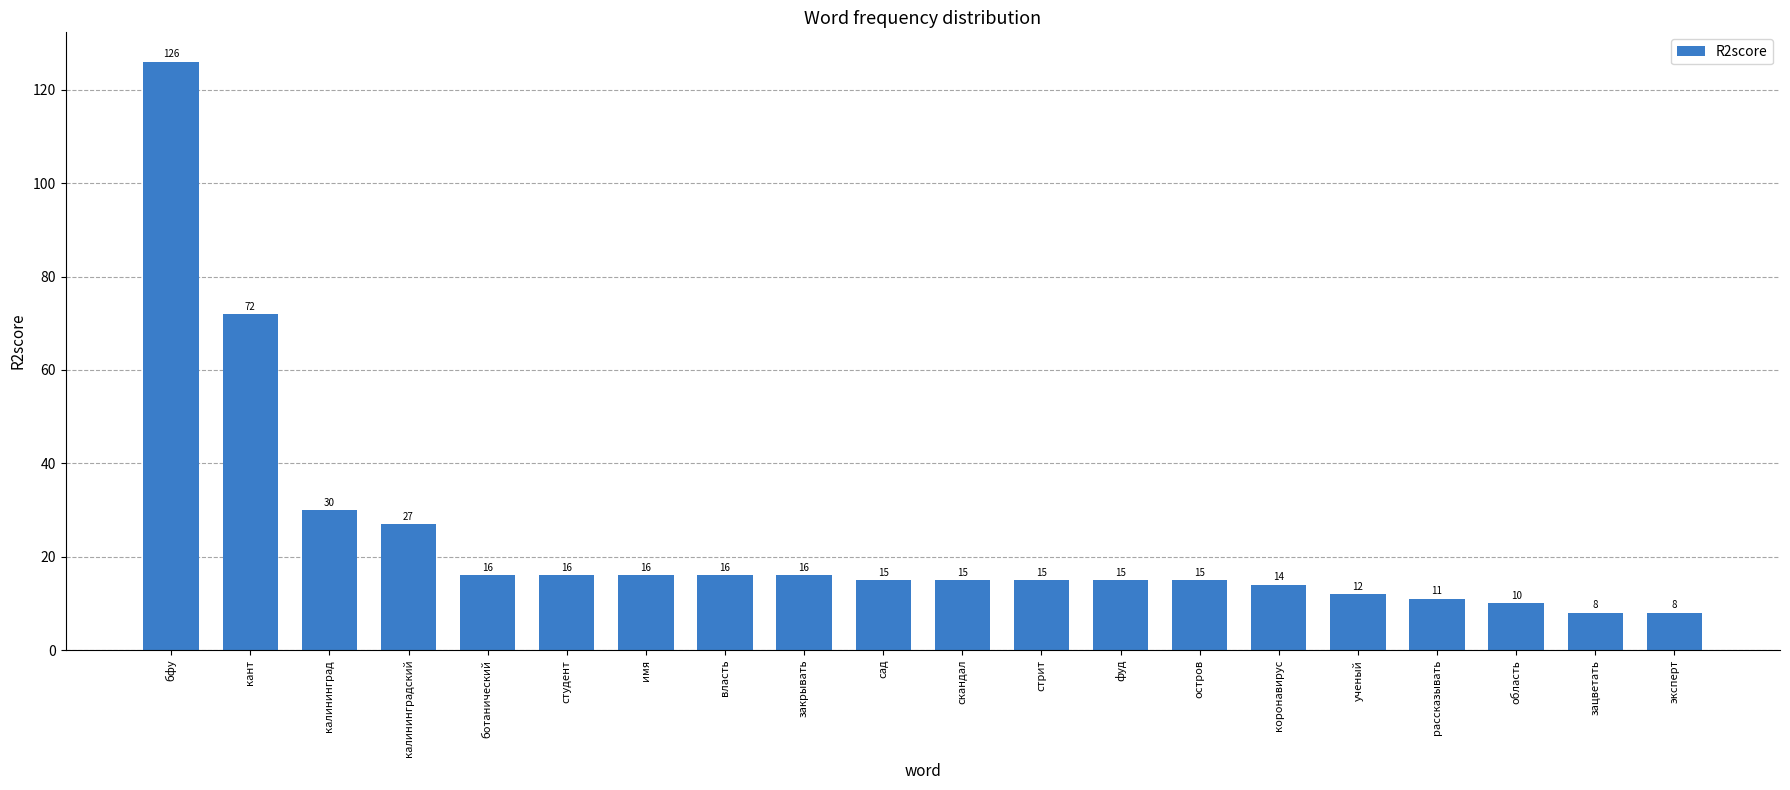

How many values are below 15?

6